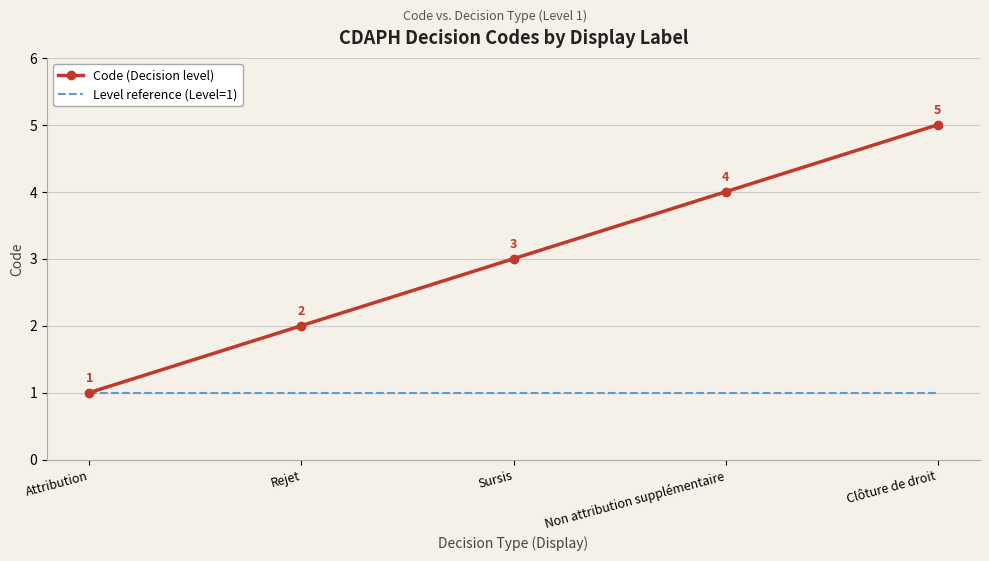

Which series changed the most between Attribution and Non attribution supplémentaire?

Code (Decision level)